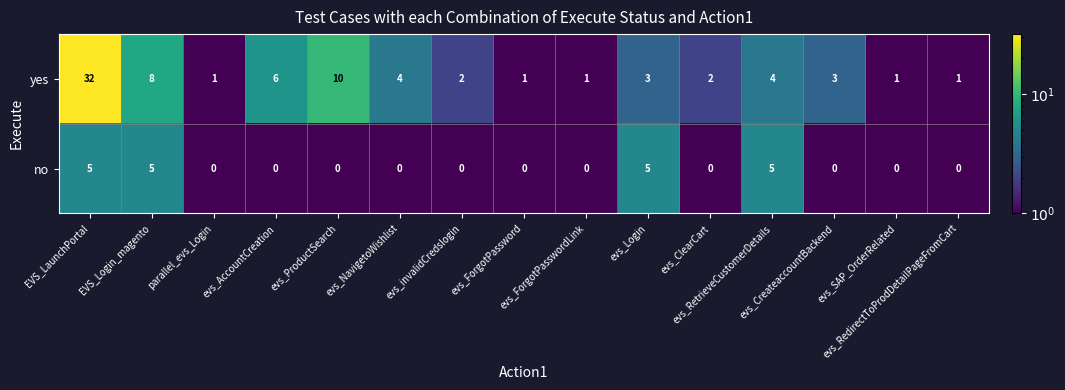

Which series changed the most between EVS_Login_magento and evs_ForgotPassword?

yes